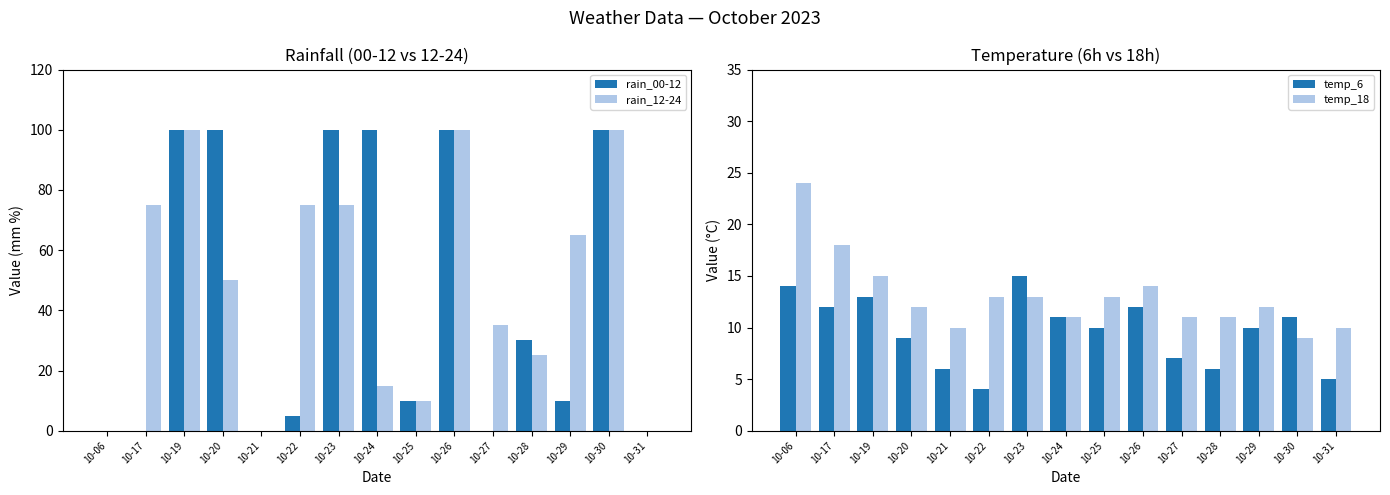

Reading right to left, what are all the values shown in this chart?

rain_00-12: 0	100	10	30	0	100	10	100	100	5	0	100	100	0	0
rain_12-24: 0	100	65	25	35	100	10	15	75	75	0	50	100	75	0
temp_6: 5	11	10	6	7	12	10	11	15	4	6	9	13	12	14
temp_18: 10	9	12	11	11	14	13	11	13	13	10	12	15	18	24